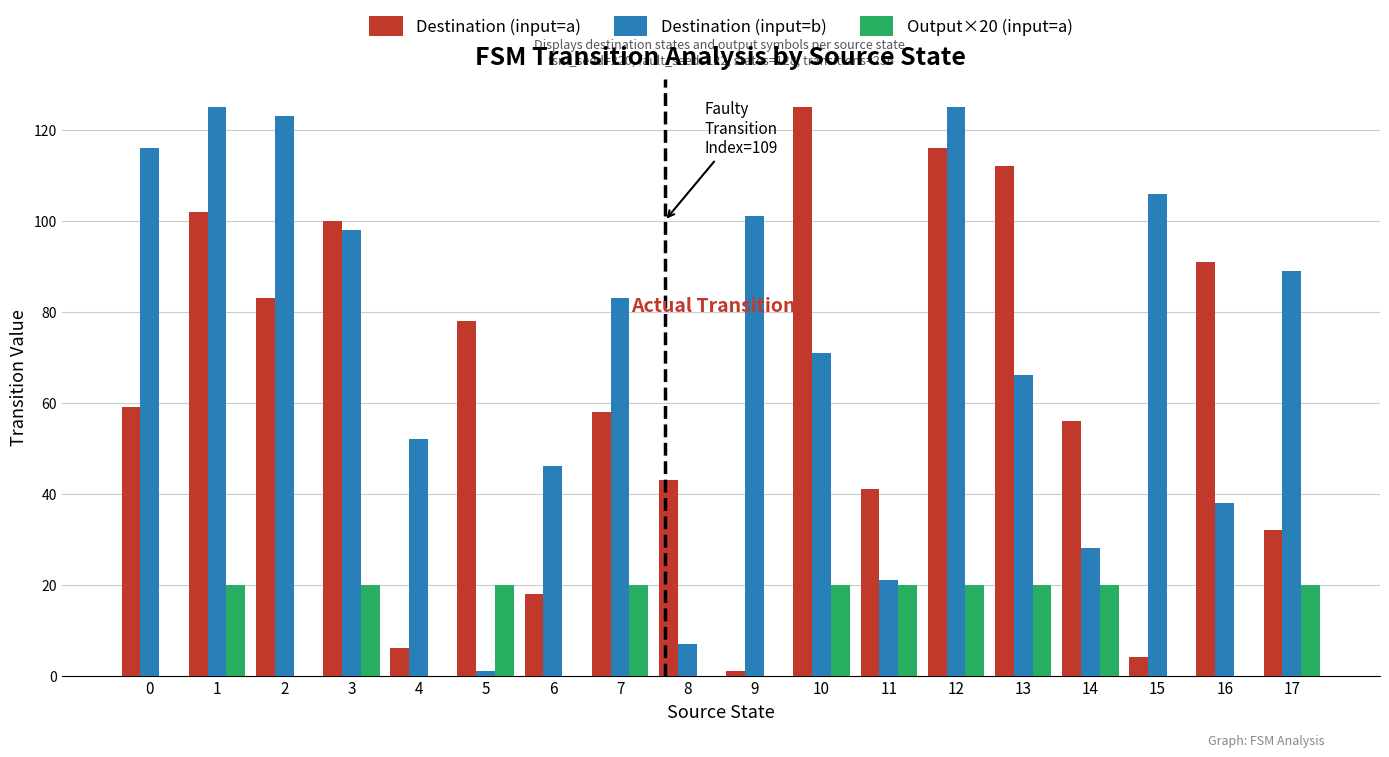

True or false: Output×20 (input=a) has a value of 0 at 16.

True